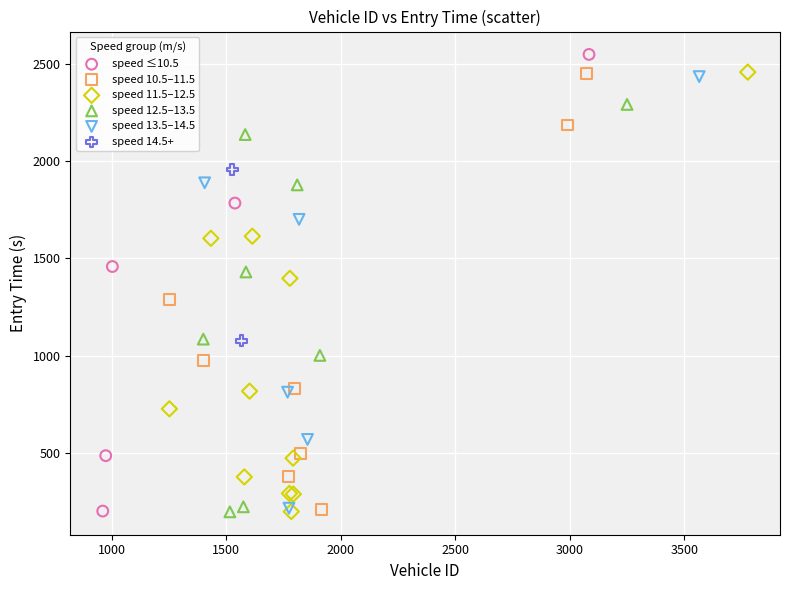

Which series has the widest spread of Y values?

speed ≤10.5